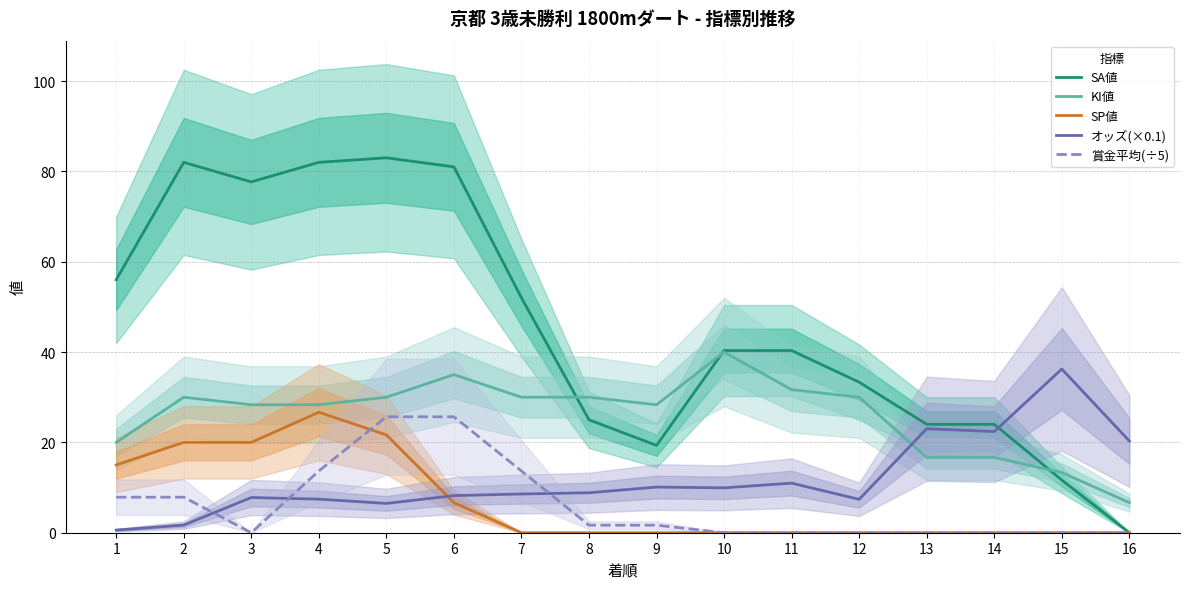

What is the spread (max minus min) of values at 7?

52.0